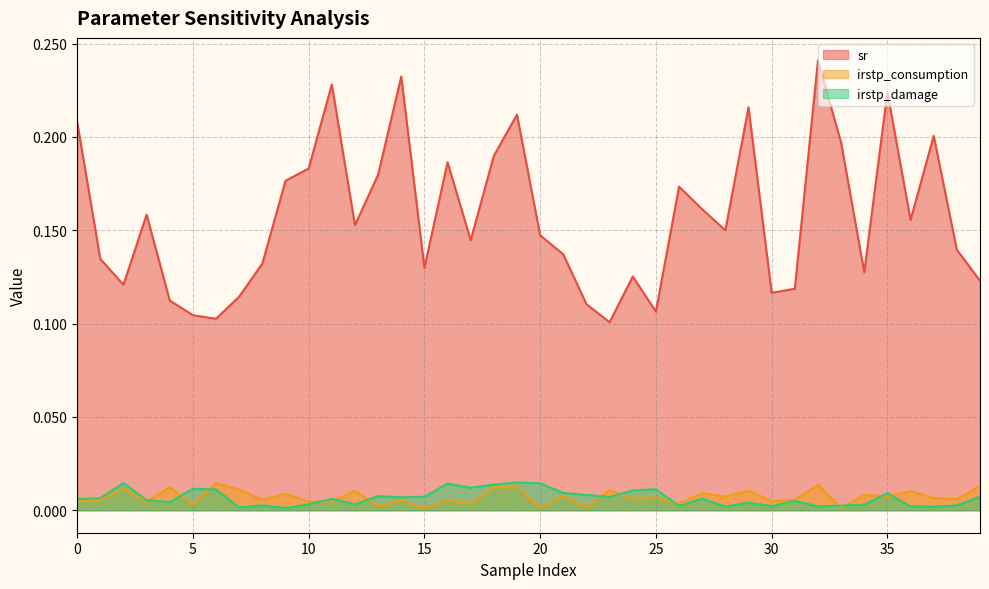

What is the difference between the maximum and minimum values in the sr series?

0.1